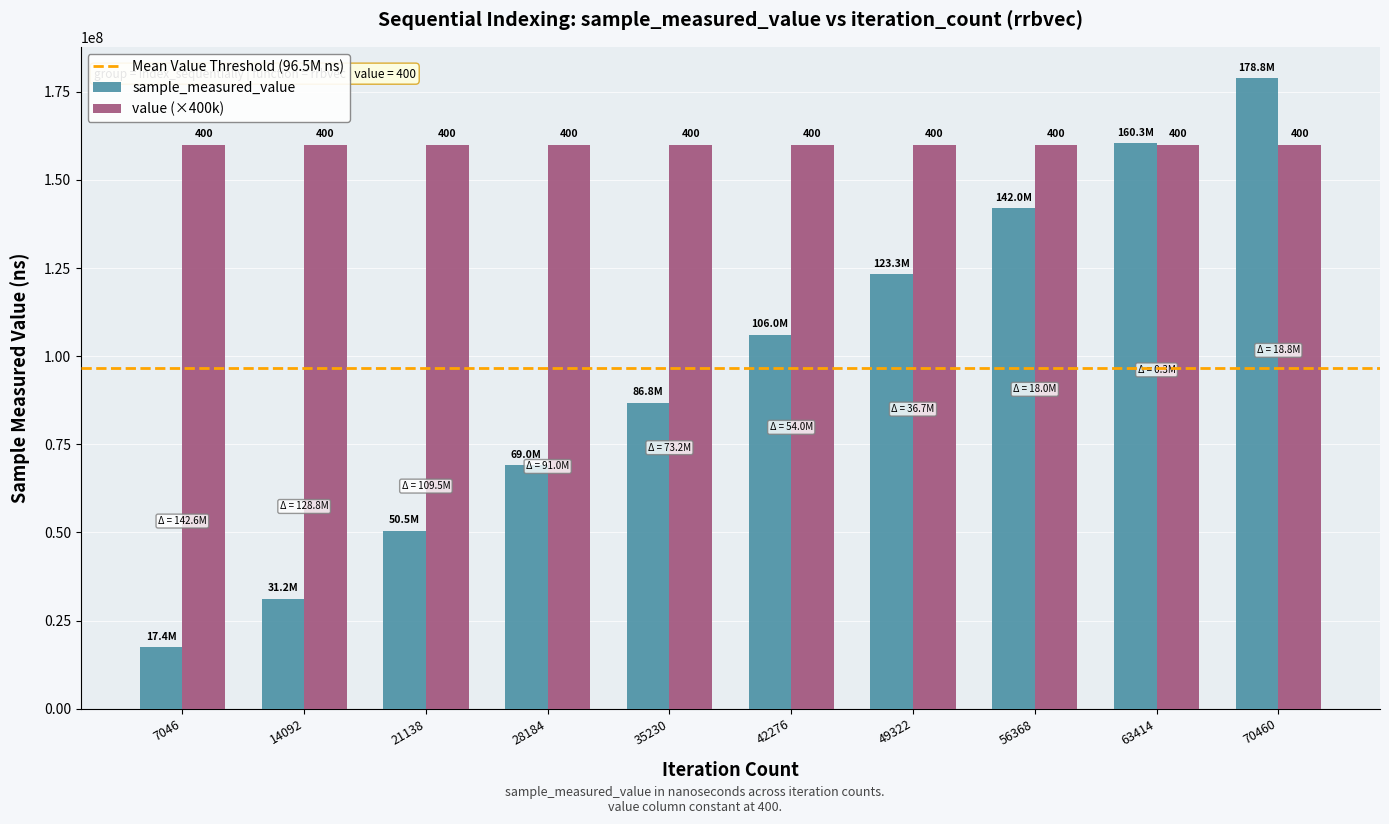

What is the maximum value shown in the chart?

178824267